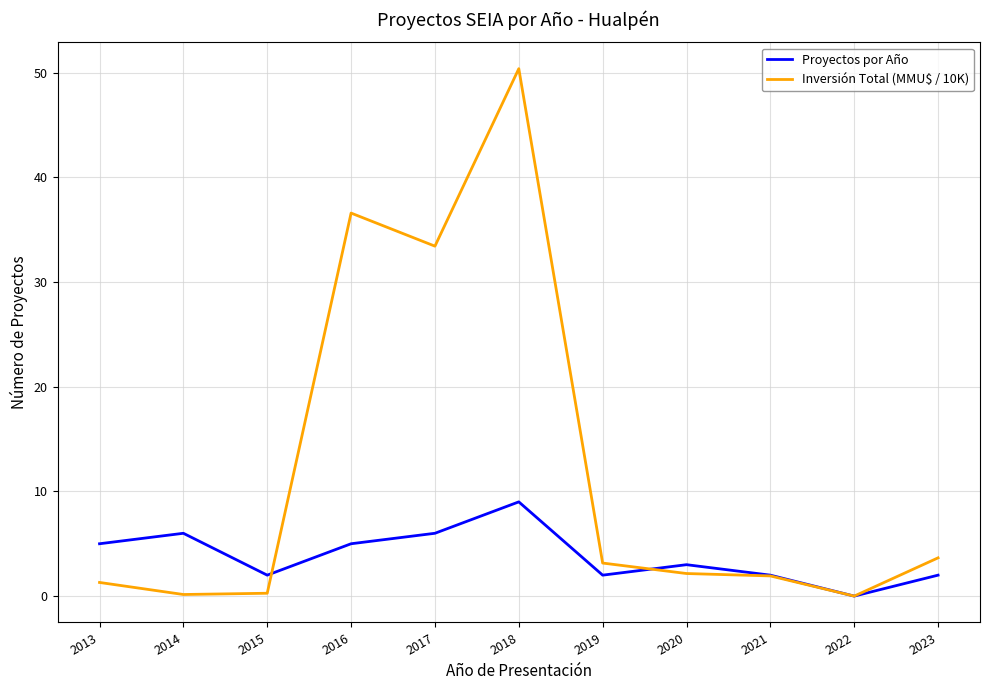

Is the value of Inversión Total (MMU$ / 10K) at 2015 greater than the value of Proyectos por Año at 2013?

No